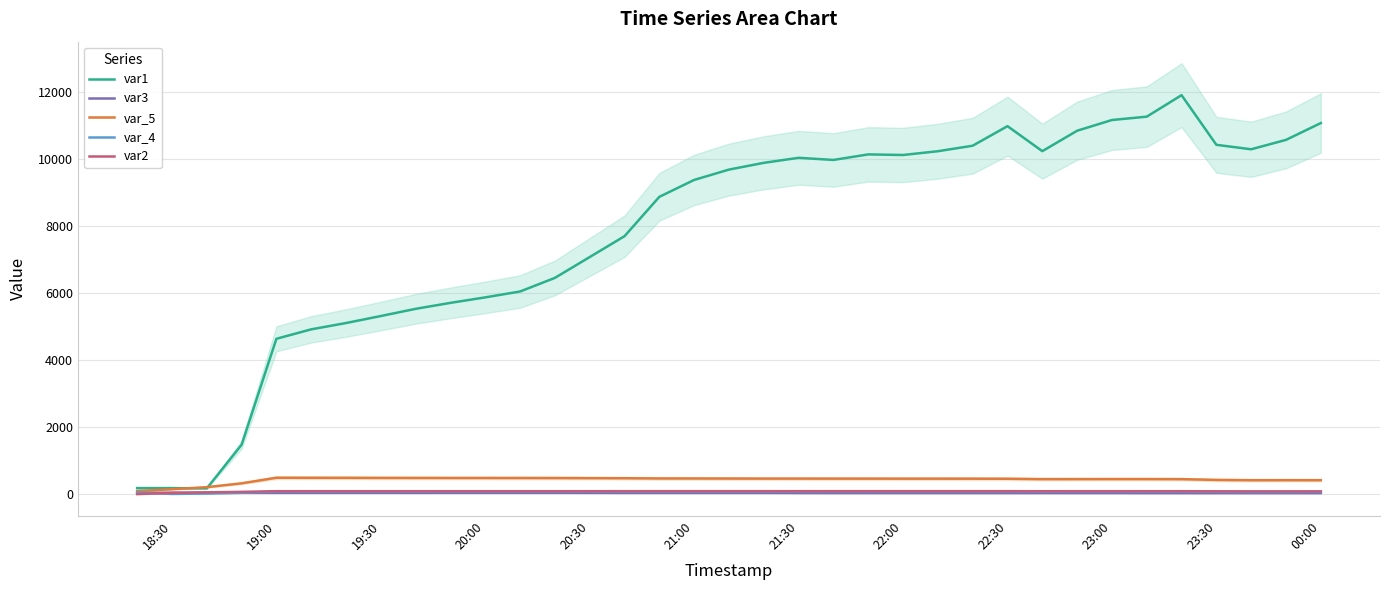

True or false: var_4 has more than 0 interior local peaks.

True